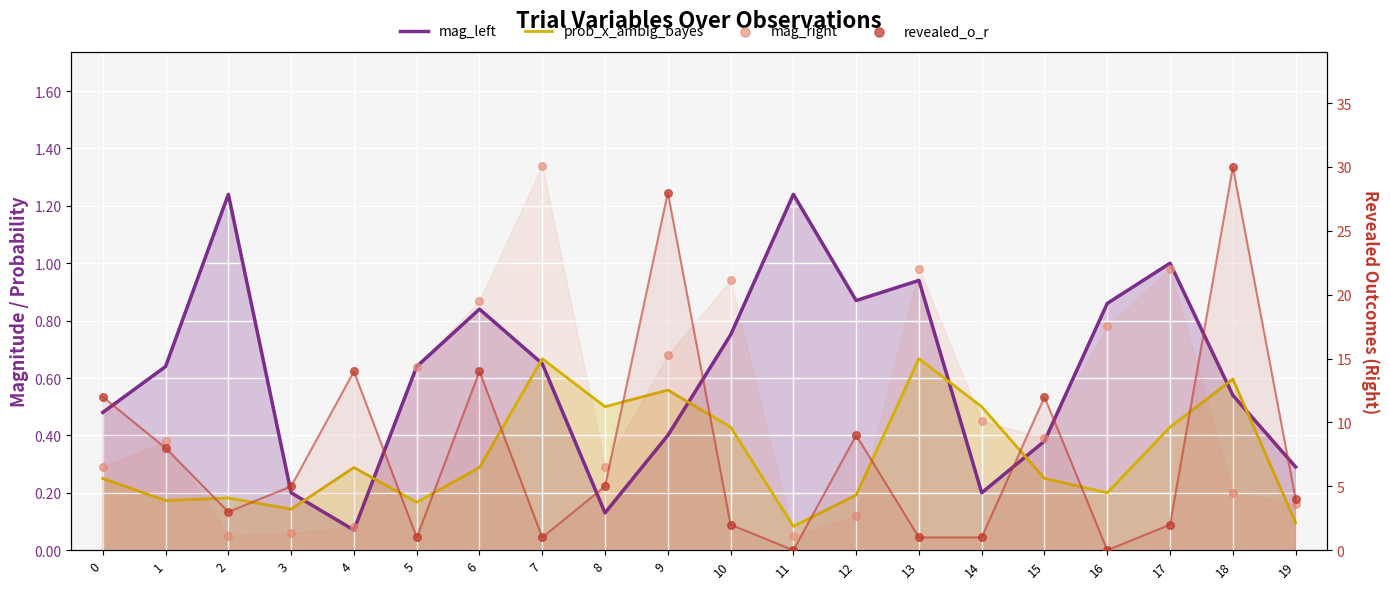

Is the value of prob_x_ambig_bayes at 16 greater than the value of mag_left at 12?

No